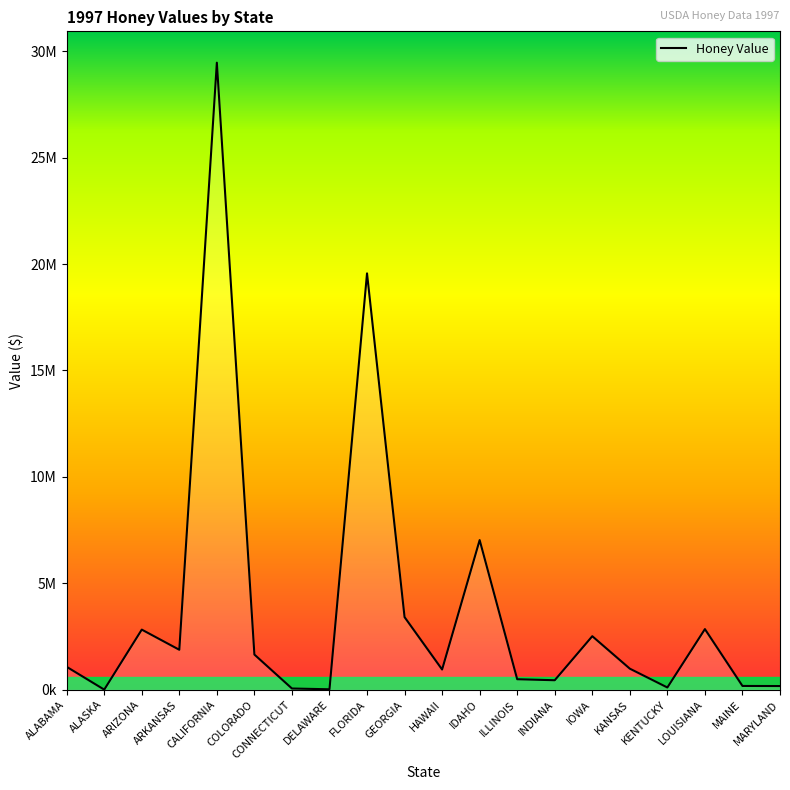

What is the label of the 13th point from the right?

DELAWARE